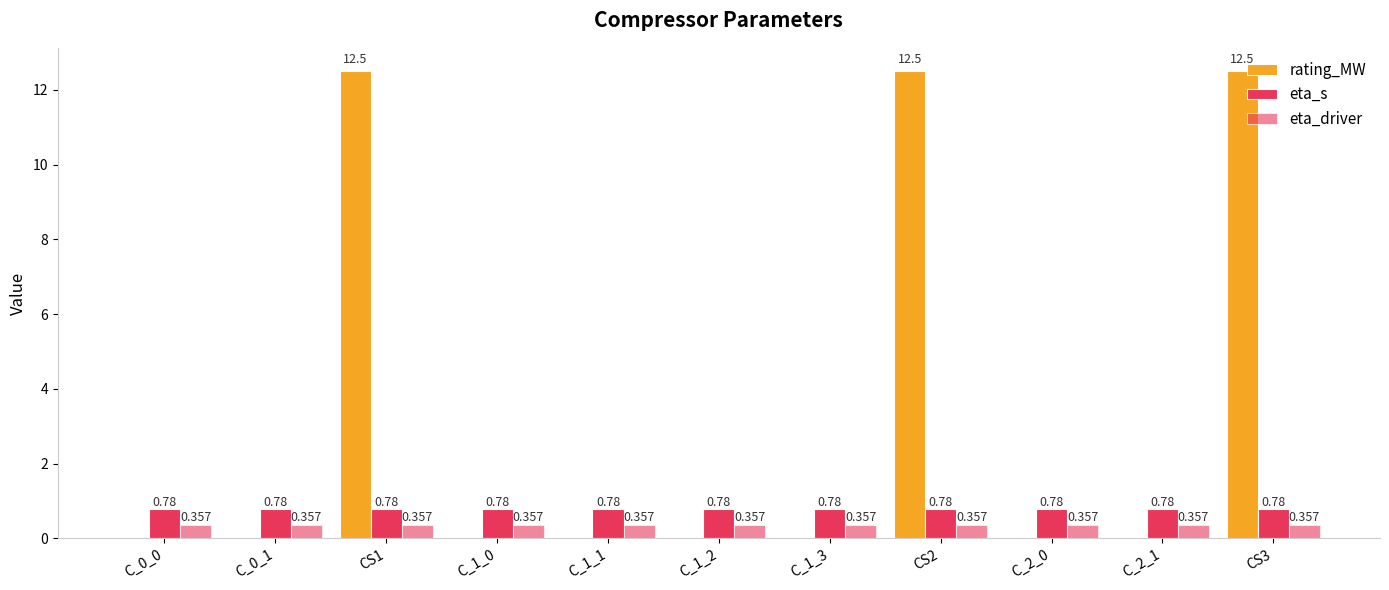

What is the label of the 5th bar from the left?

C_1_1